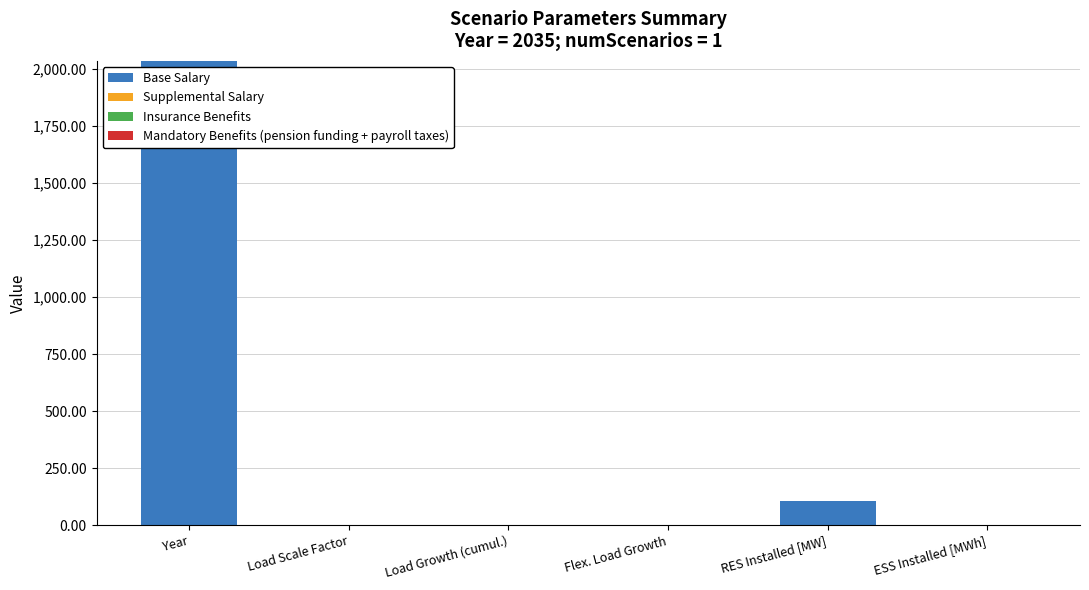

Which category has the highest value across all series?

Year